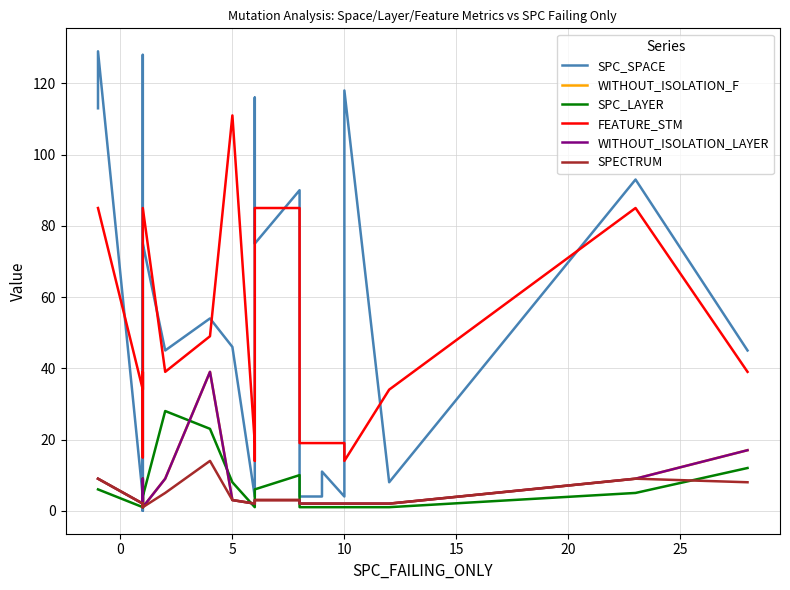

What is the difference between the maximum and second lowest values in the SPC_SPACE series?

129